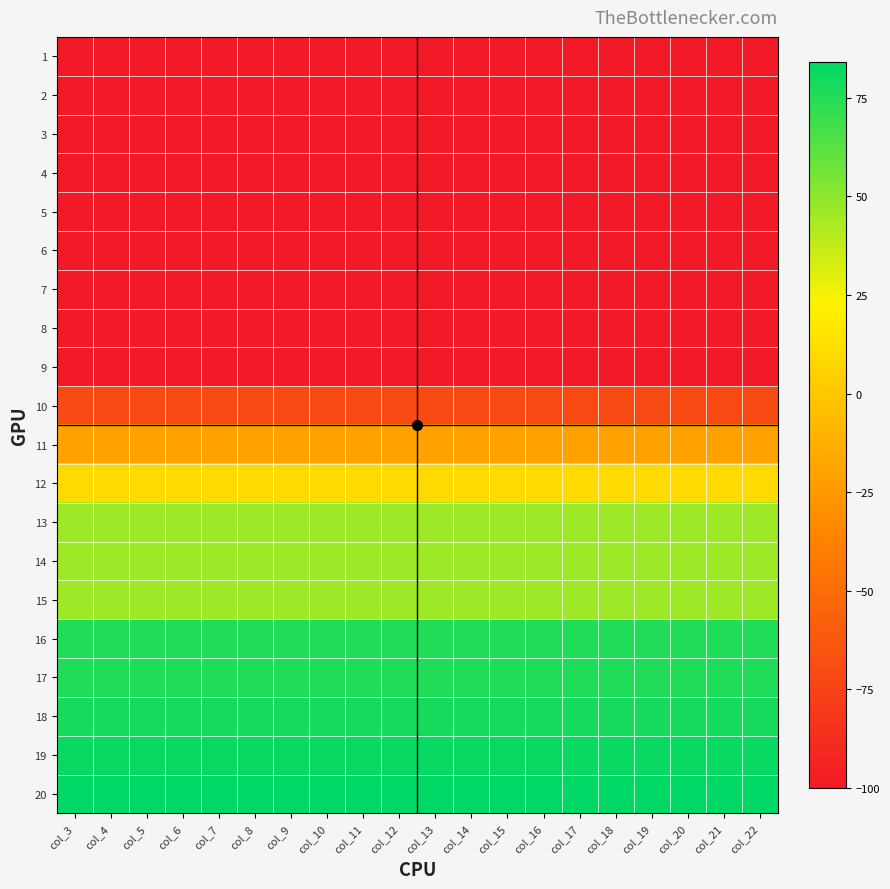

List the series in order of their peak value, highest first.

20, 19, 18, 16, 17, 13, 14, 15, 12, 11, 10, 1, 2, 3, 4, 5, 6, 7, 8, 9